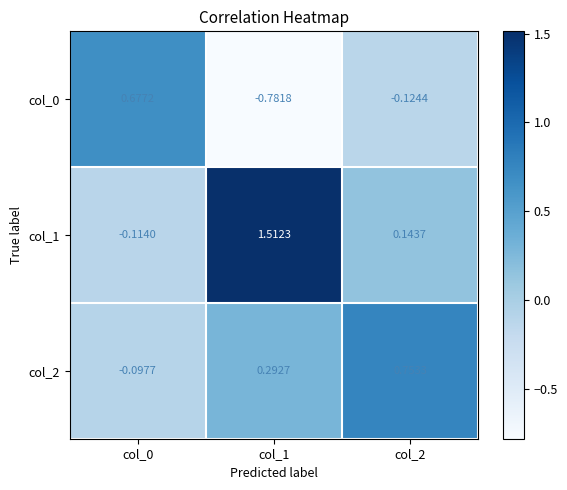

Is the value of col_2 at col_2 greater than the value of col_0 at col_0?

Yes